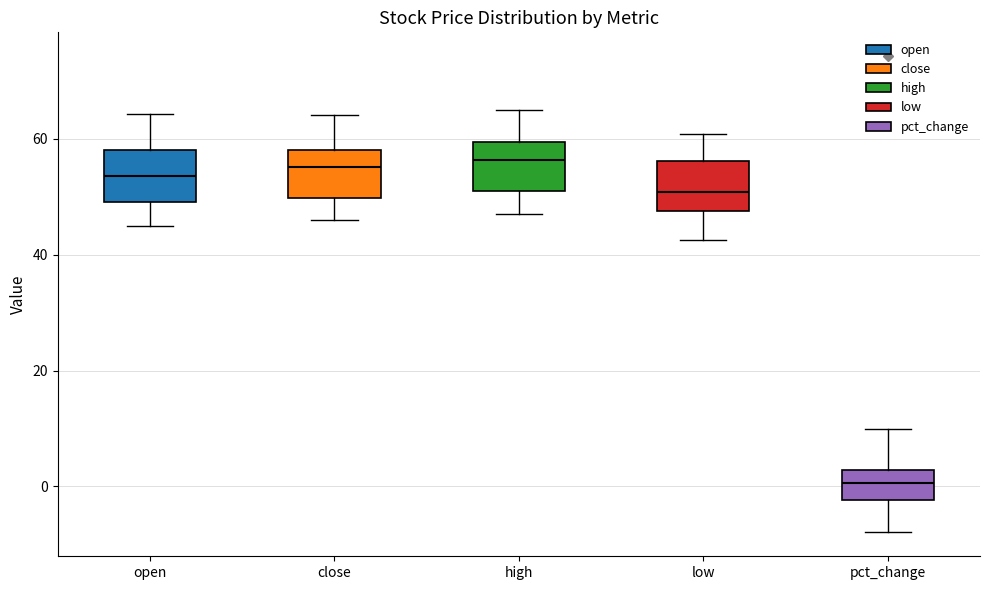

Where is the lower edge of the box for close on the y-axis? The values are not printed on the chart, so give them approximately, as read against the axis.

50